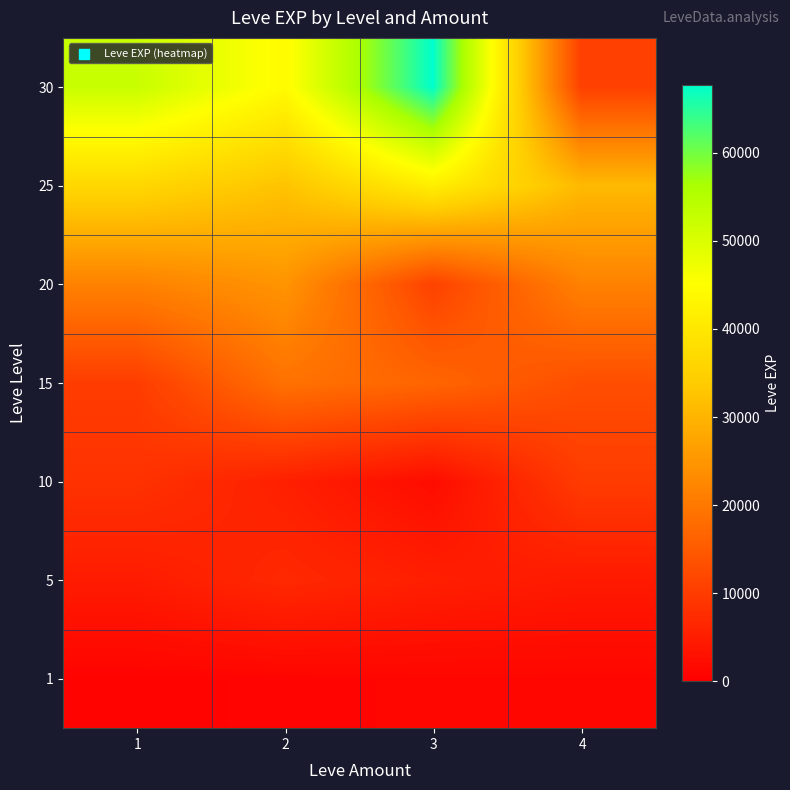

Reading left to right, extract all data points from this chart.

1: 1=630	2=900	3=1160	4=1160
5: 1=4660	2=6840	3=5220	4=4410
10: 1=8430	2=5330	3=2230	4=9990
15: 1=10100	2=18910	3=16920	4=13040
20: 1=21600	2=24710	3=10970	4=21600
25: 1=36390	2=32460	3=41630	4=30820
30: 1=52220	2=44230	3=67730	4=10740